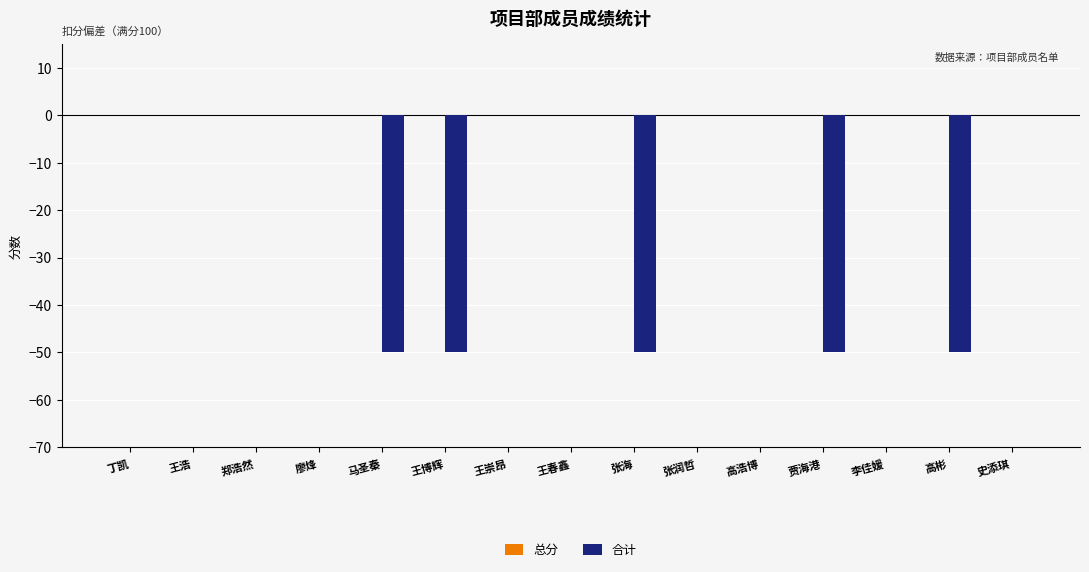

True or false: the data shows -50 at 王博辉.

True